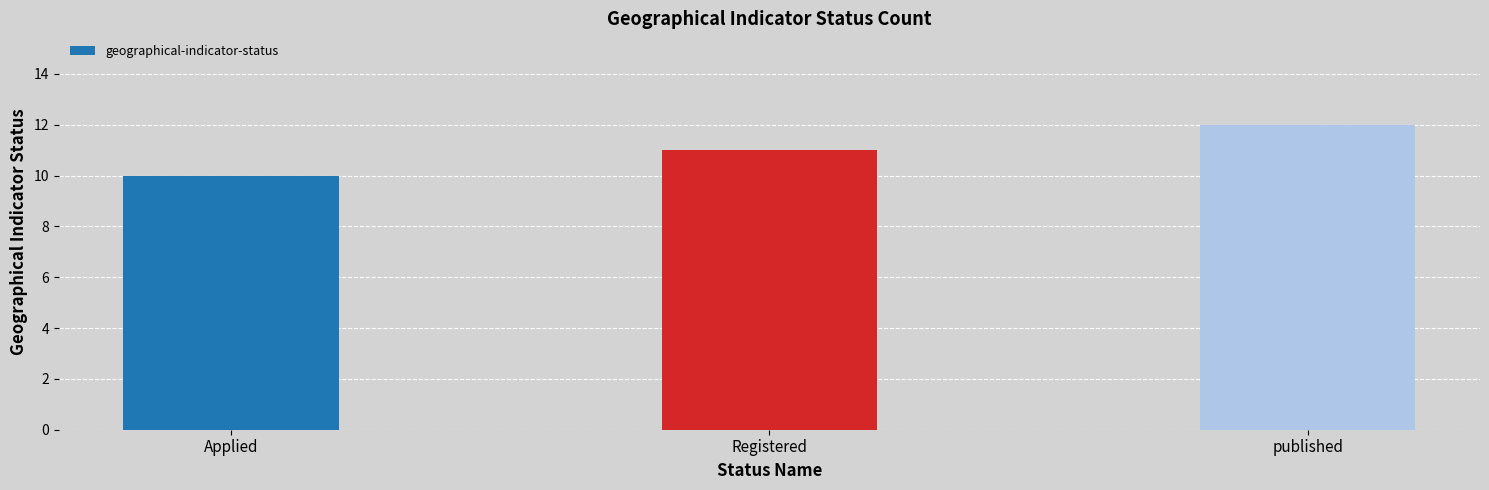

Approximately how many times larger is the value at published compared to Applied?

1.2